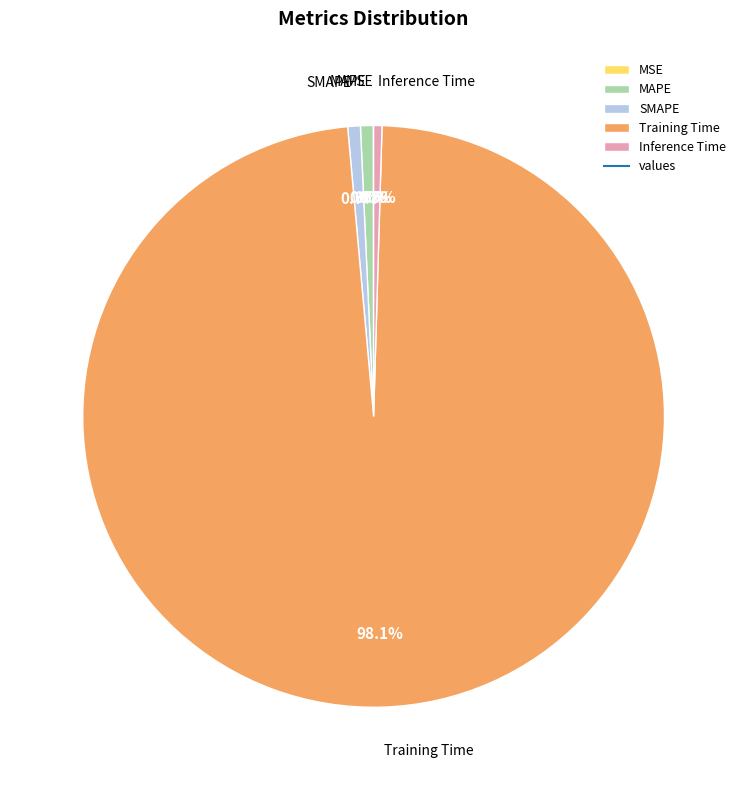

Which category accounts for the majority?

Training Time